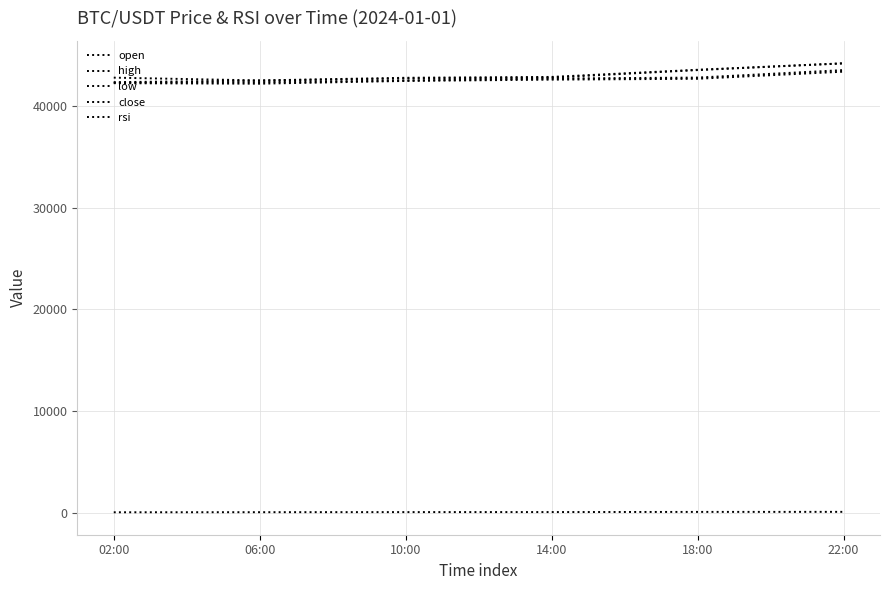

The value of low at 22:00 is 43361.6. True or false?

True